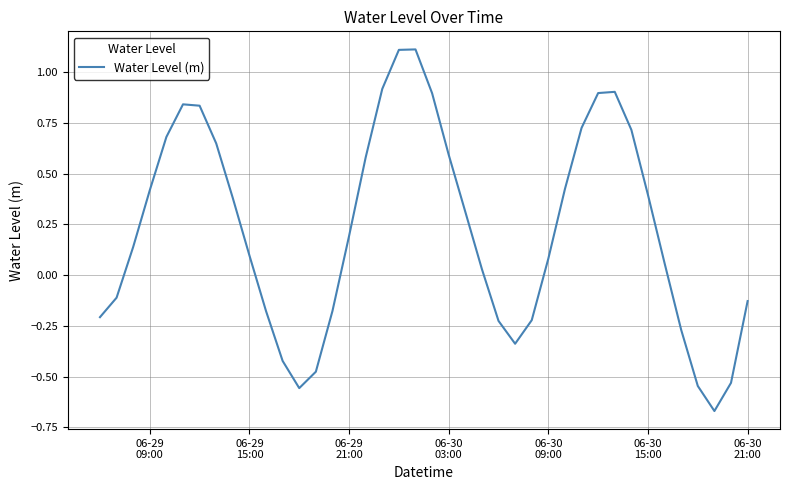

What is the difference between the maximum and minimum values?

1.8